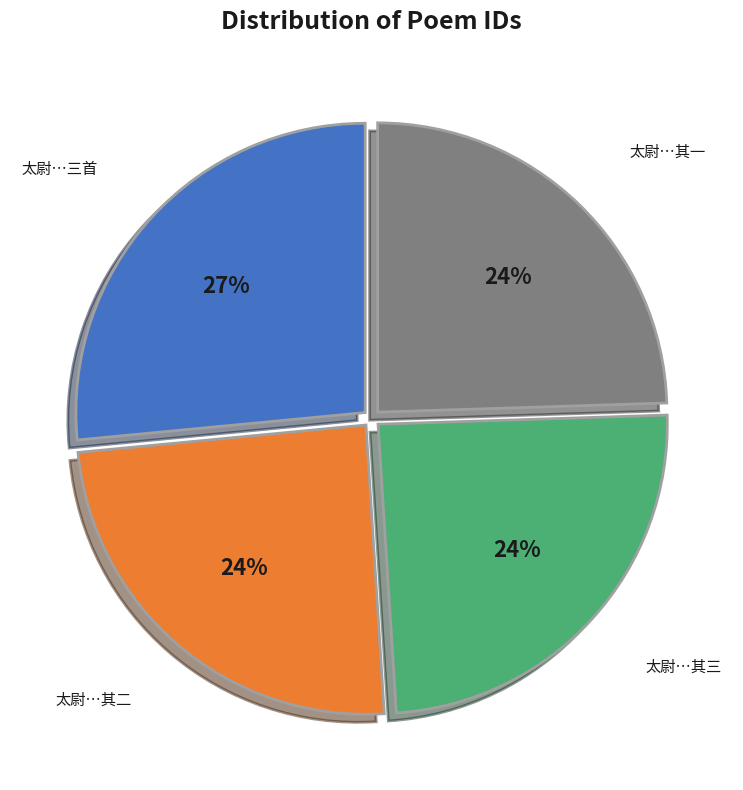

To the nearest percent, what is the average slice percentage?

25%